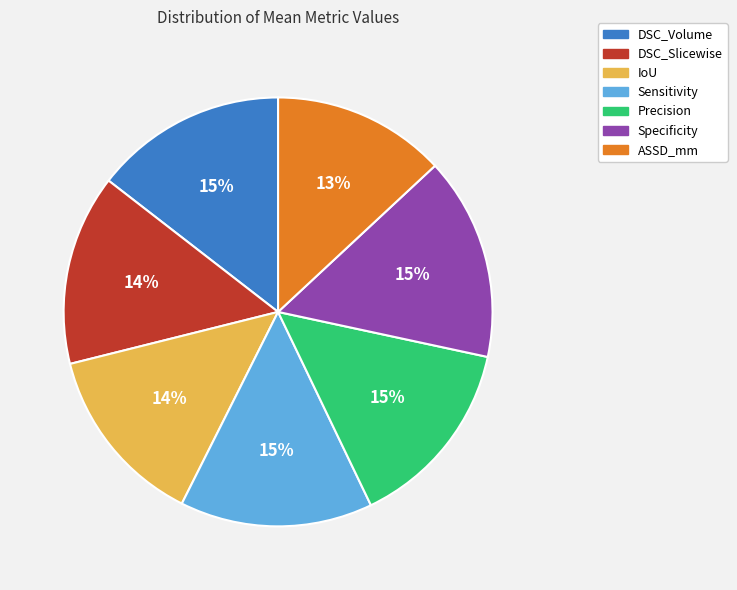

Is the sum of DSC_Slicewise and DSC_Volume greater than half?

No